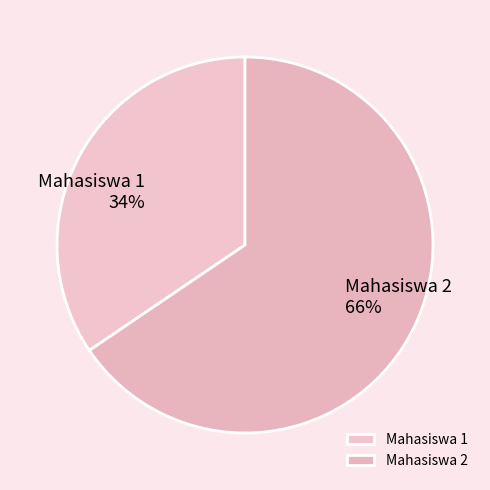

Is the sum of Mahasiswa 2 and Mahasiswa 1 greater than half?

Yes